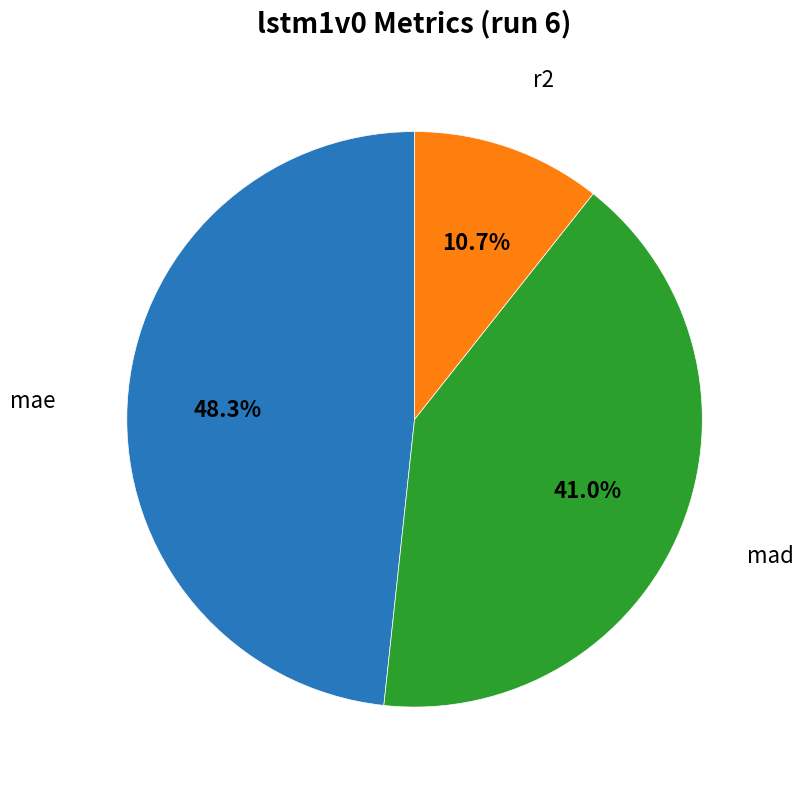

Is there a majority slice in this chart?

No